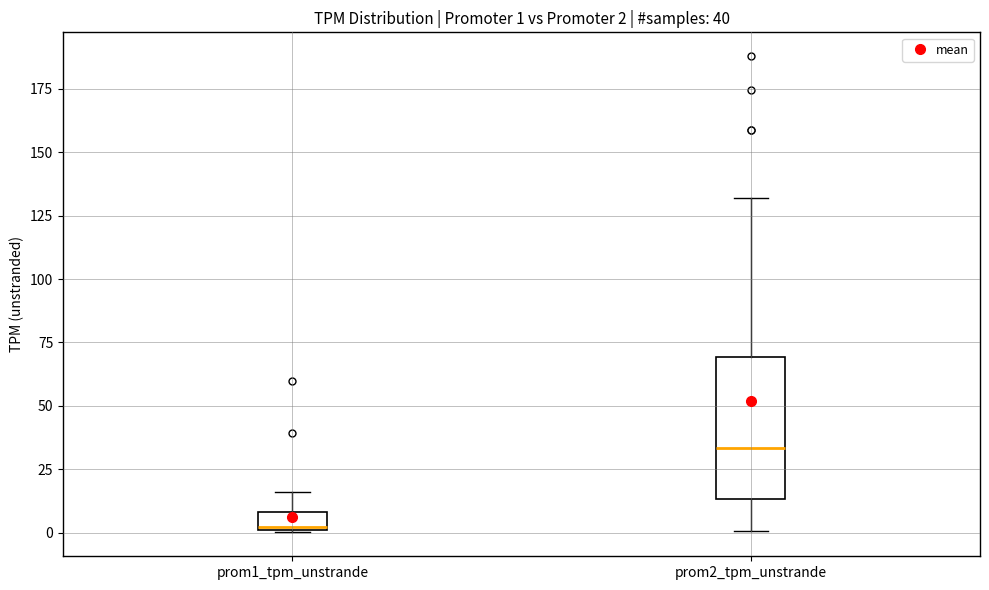

Which box has the lowest median line?

prom1_tpm_unstrande